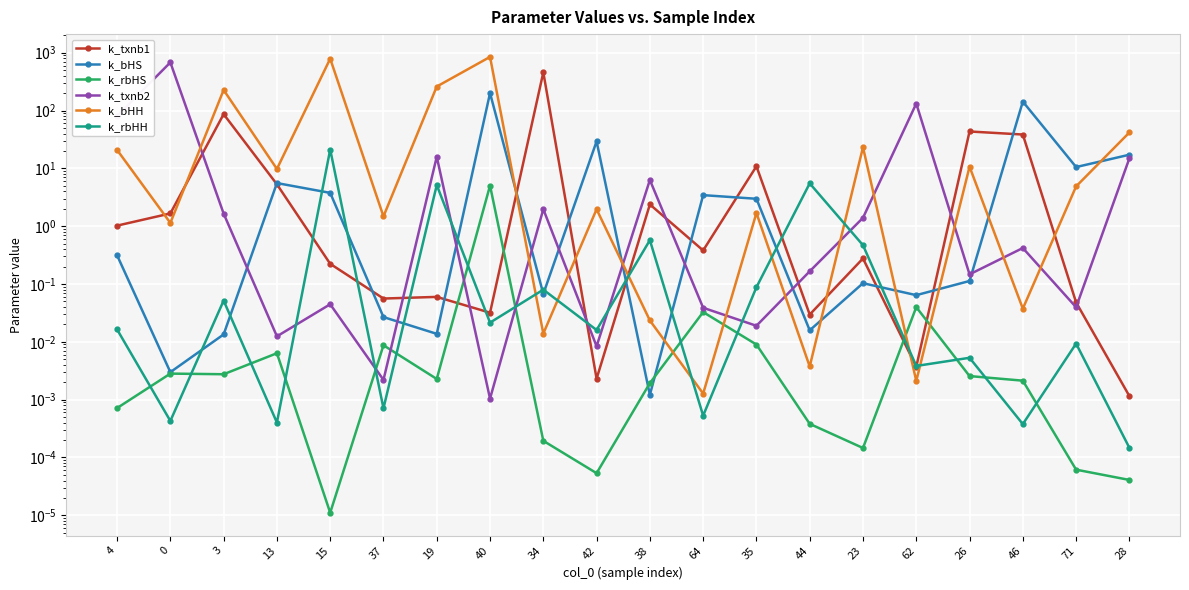

At which category does the chart reach its minimum across all series?

15